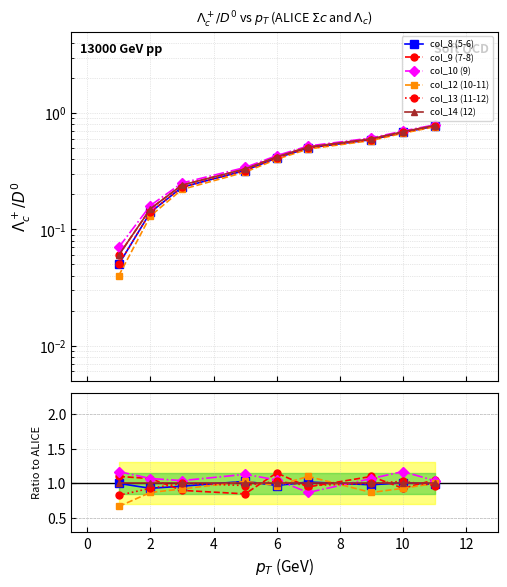

True or false: col_8 (5-6) has a value of 1.4 at 10.

False